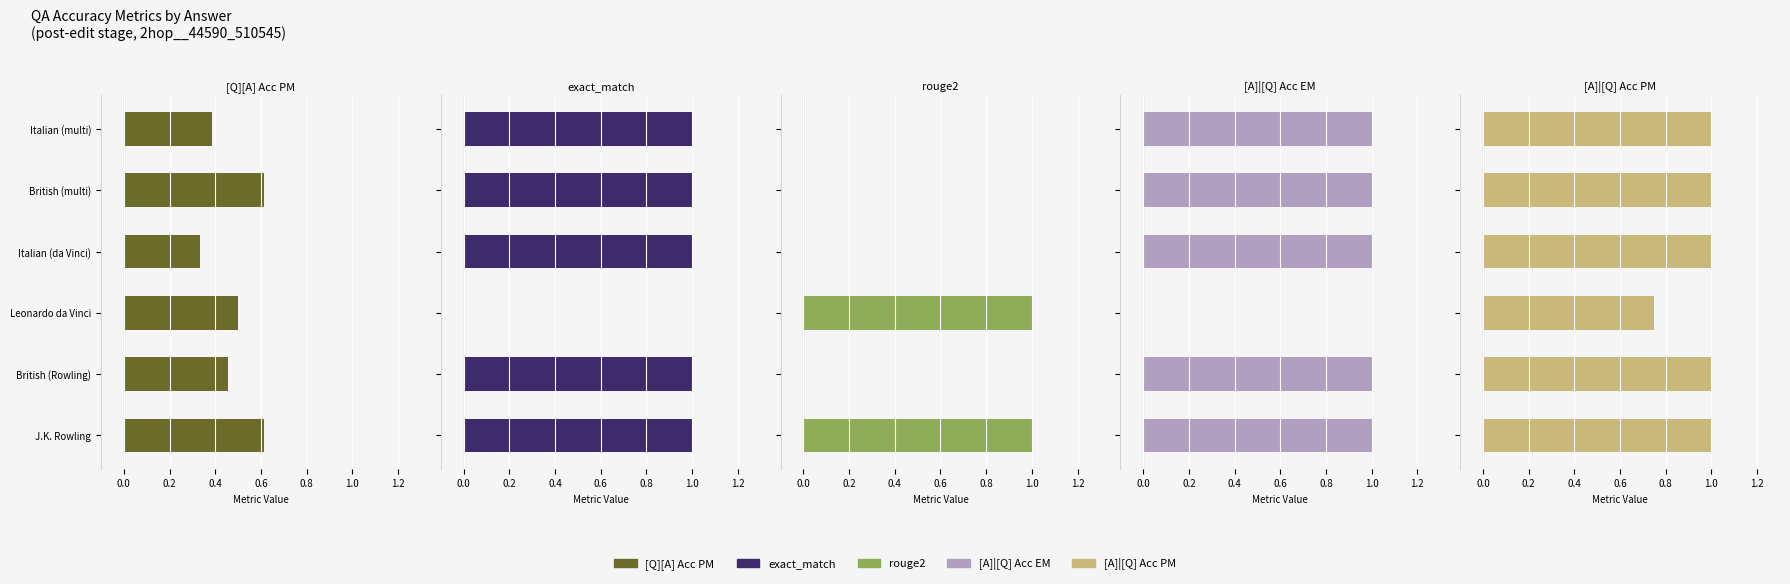

Rank the series at Italian (da Vinci) from highest to lowest value.

exact_match, [A]|[Q] Acc EM, [A]|[Q] Acc PM, [Q][A] Acc PM, rouge2